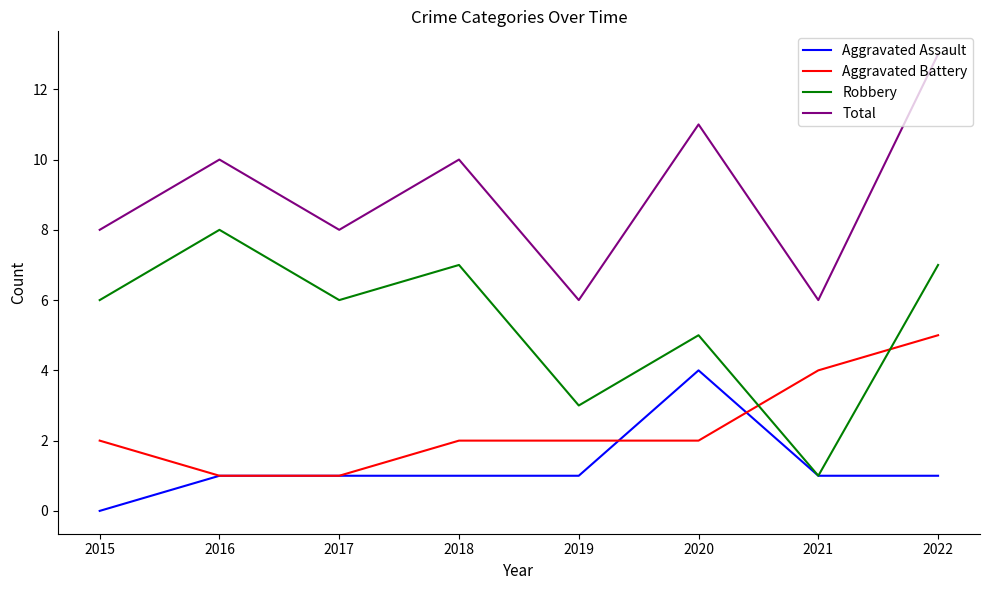

At how many categories does at least one series exceed 7?

6